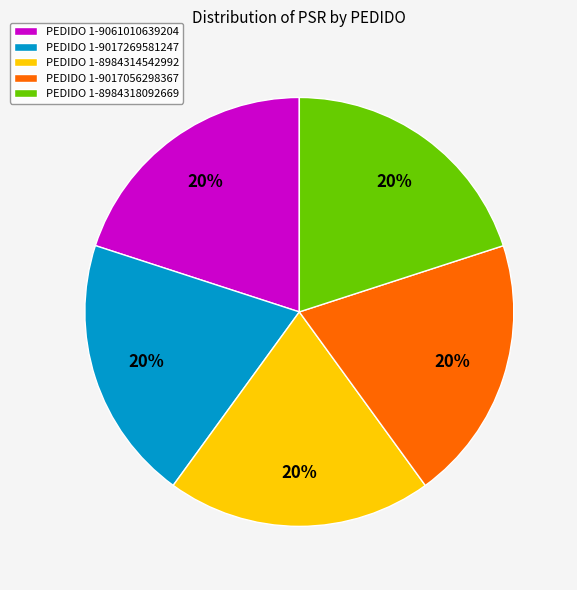

Does any single category account for the majority?

No